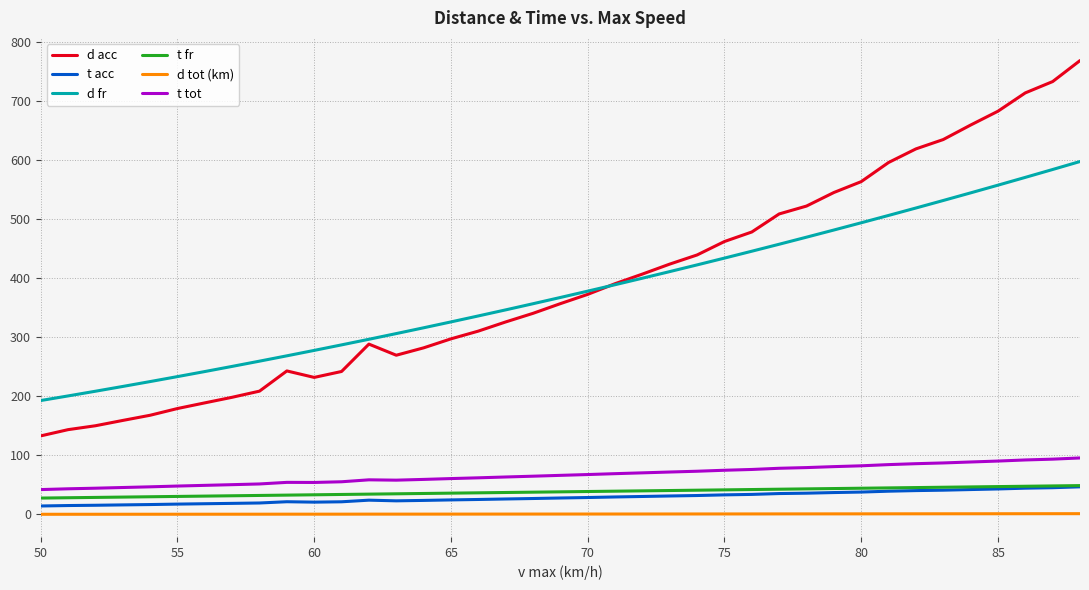

Which series has the widest spread of values?

d acc